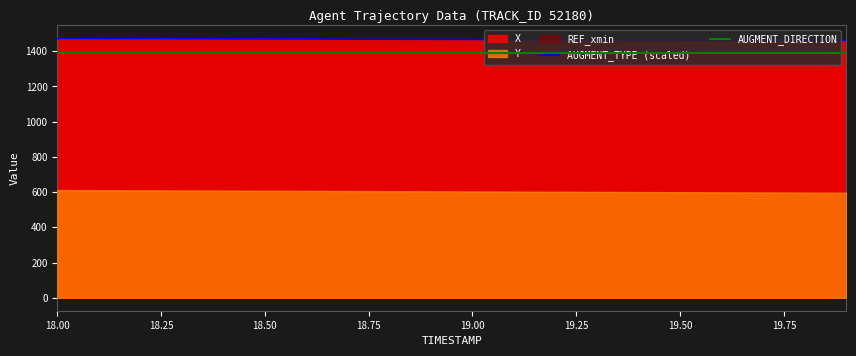

What is the difference between the second highest and minimum values in the AUGMENT_TYPE (scaled) series?

10.7